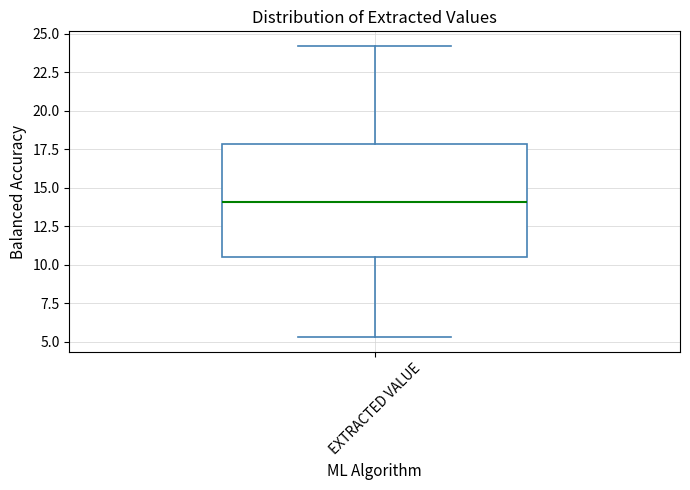

Transcribe this box plot: give where the median line is, the range the box spans, and where the two whiskers end, as read against the y-axis. The values are not printed on the chart, so give them approximately, as read against the axis.

median 14.0, box 10.5 to 18.0, whiskers 5.5 to 24.0